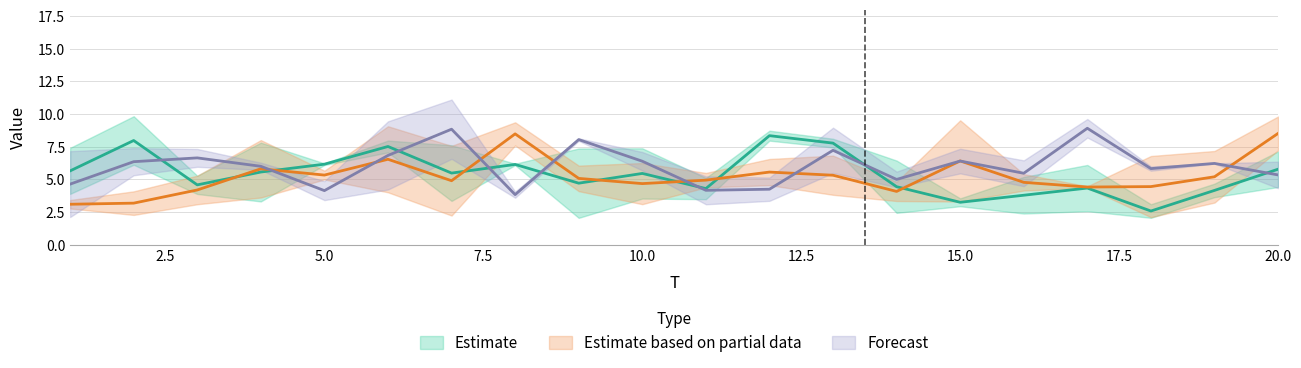

Where does the x1 series first go above 6?

2